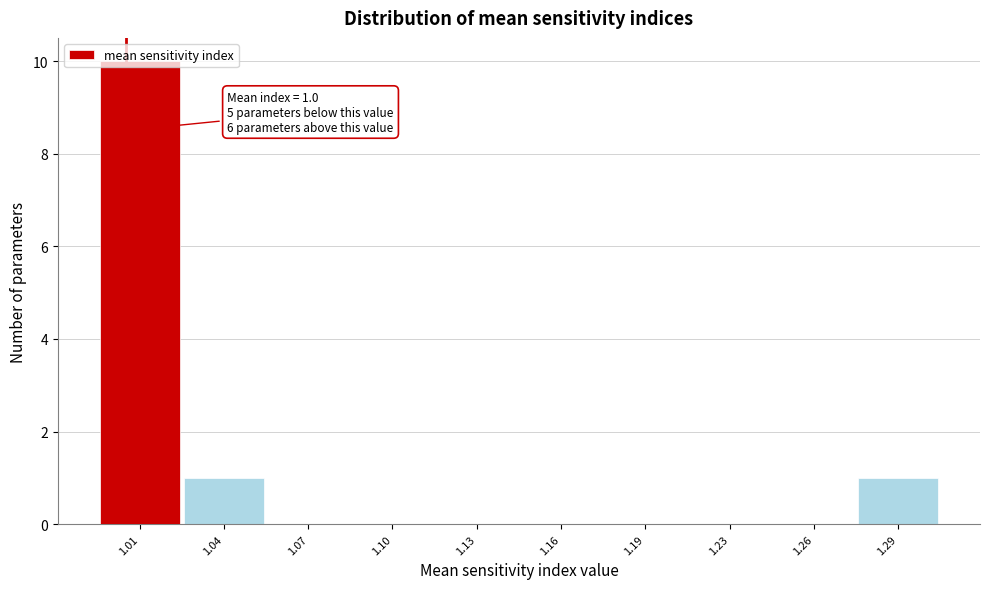

What is the greatest value displayed?

10